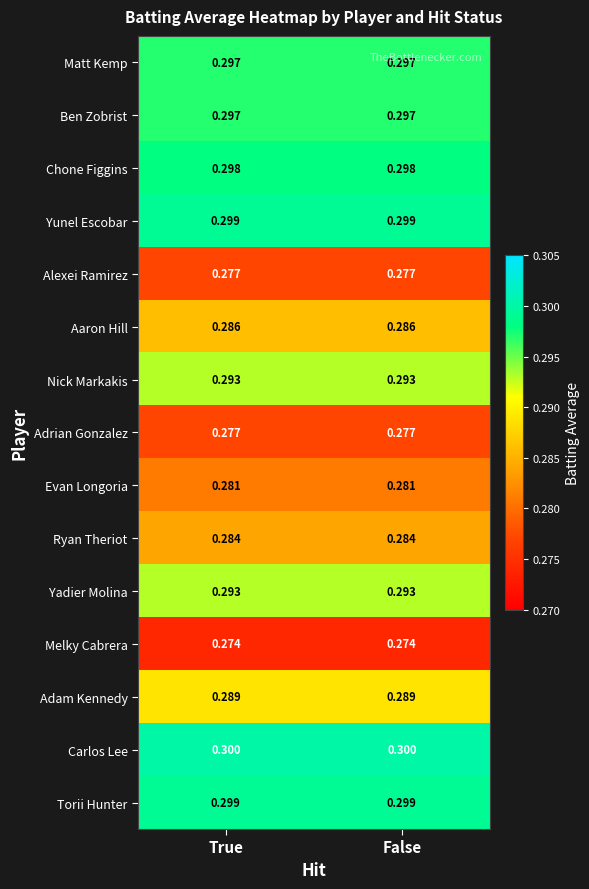

Which series has the largest total across all categories?

Carlos Lee